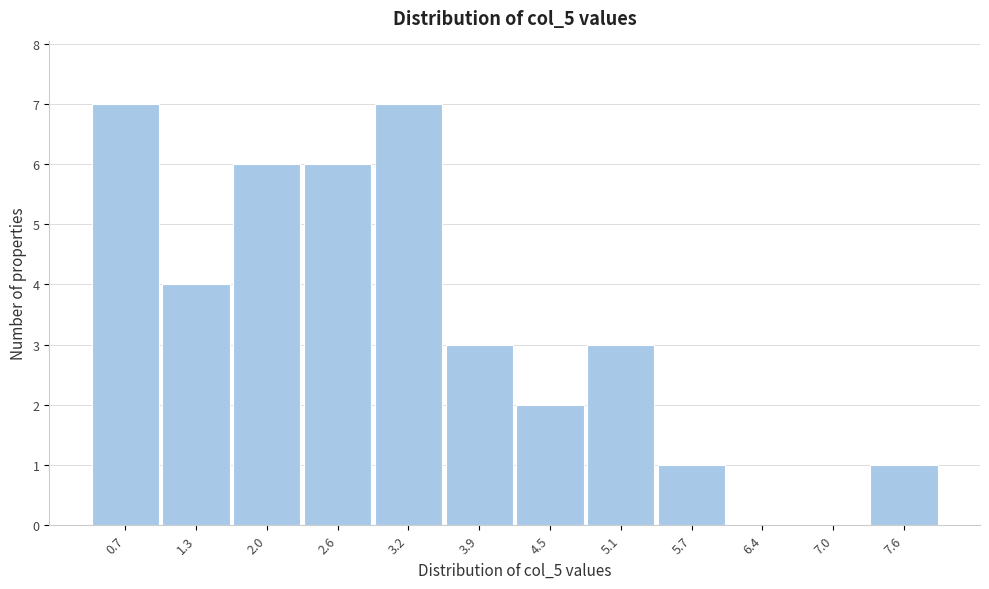

Reading right to left, list all the values displayed in this chart.

7.6=1	7.0=0	6.4=0	5.7=1	5.1=3	4.5=2	3.9=3	3.2=7	2.6=6	2.0=6	1.3=4	0.7=7